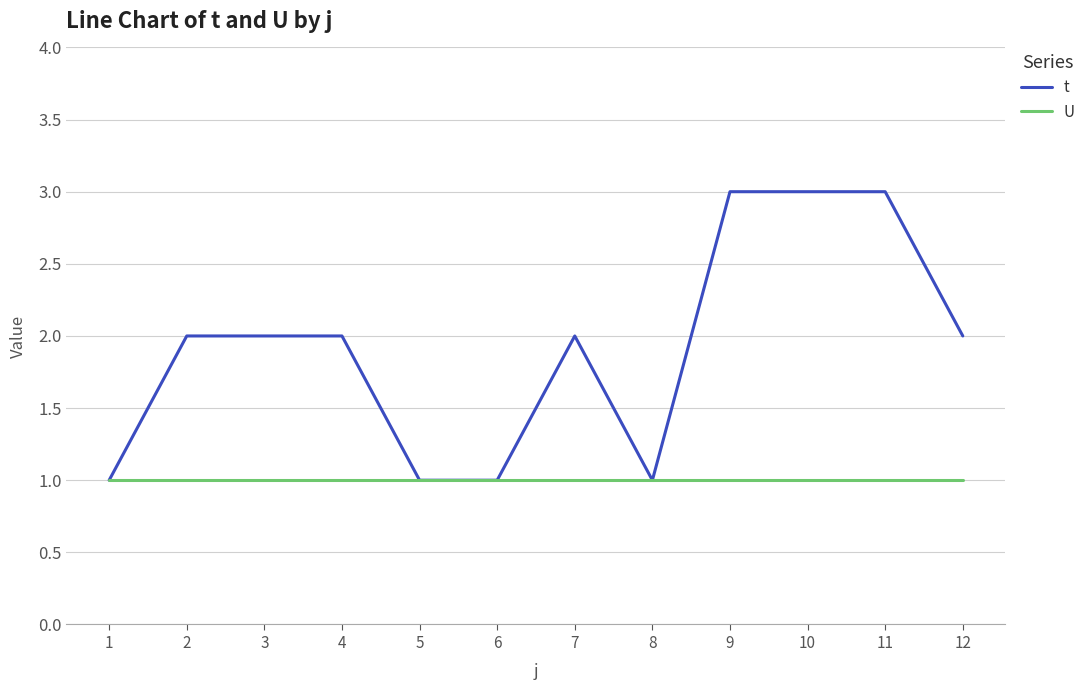

Which series has the largest range (max minus min)?

t